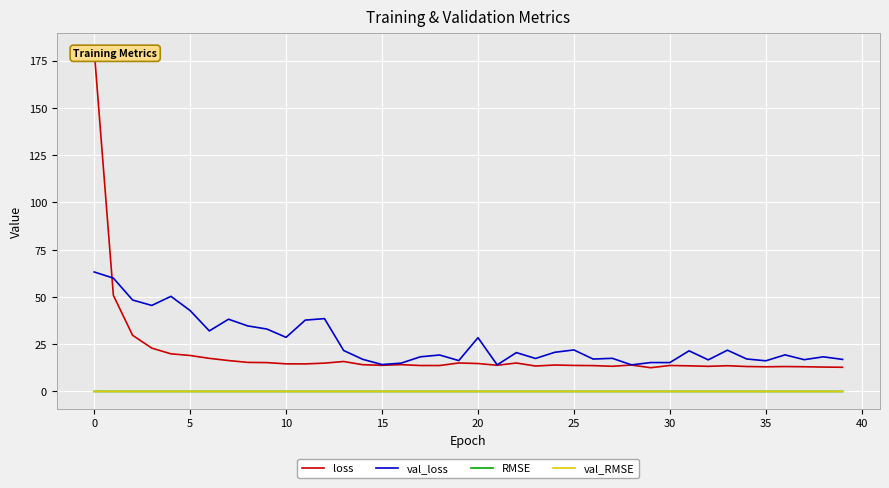

What is the maximum value shown in the chart?

180.5